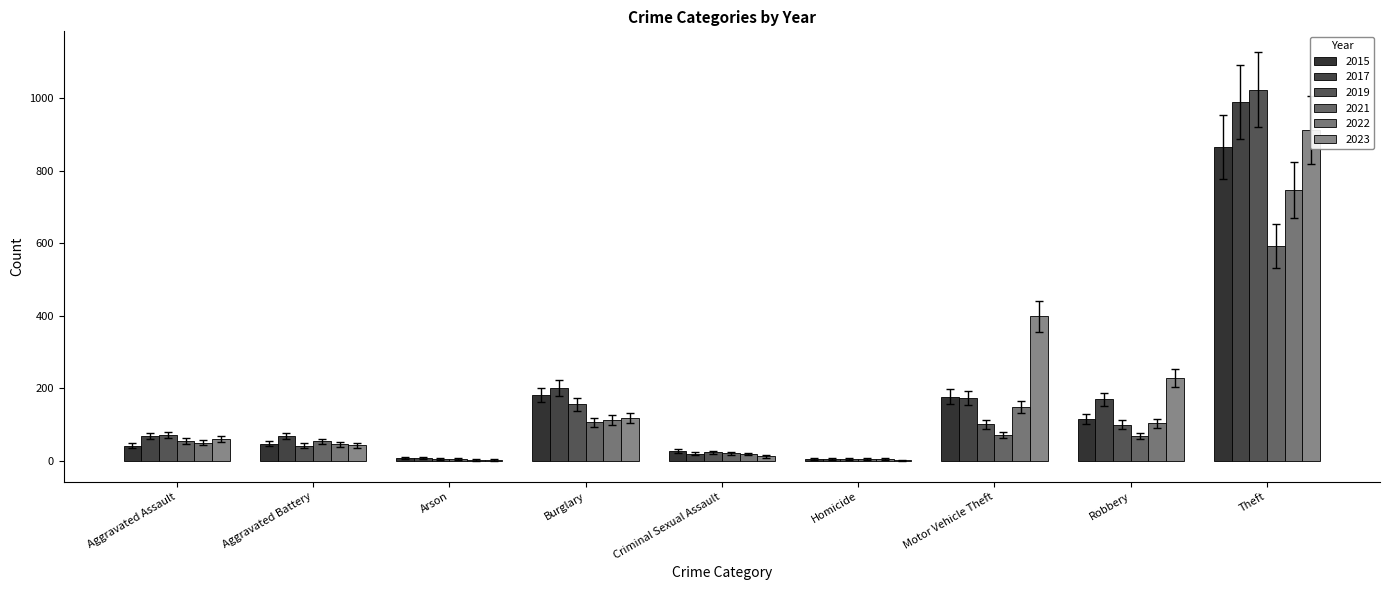

At which category is the sum across all series the highest?

Theft